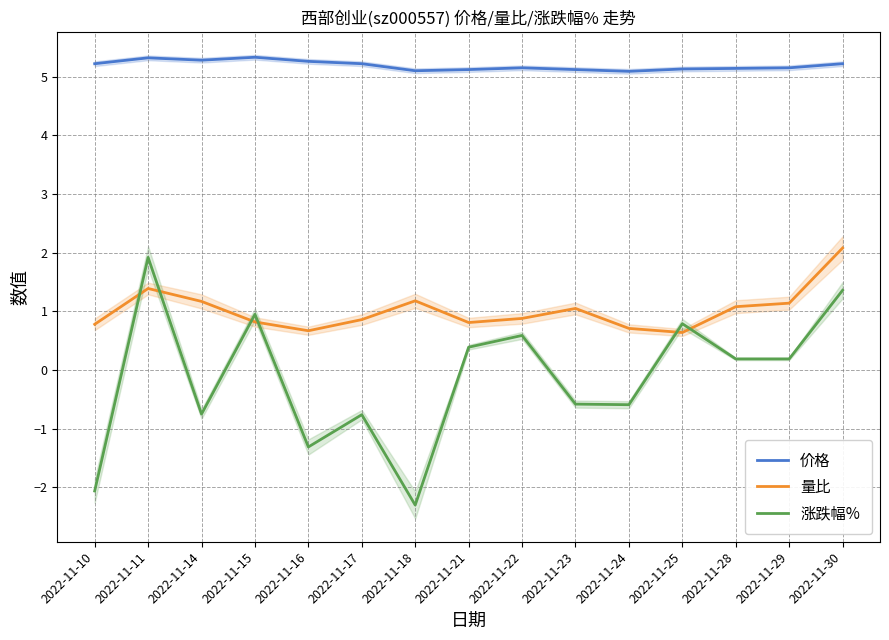

True or false: 量比 and 价格 cross at least once.

False